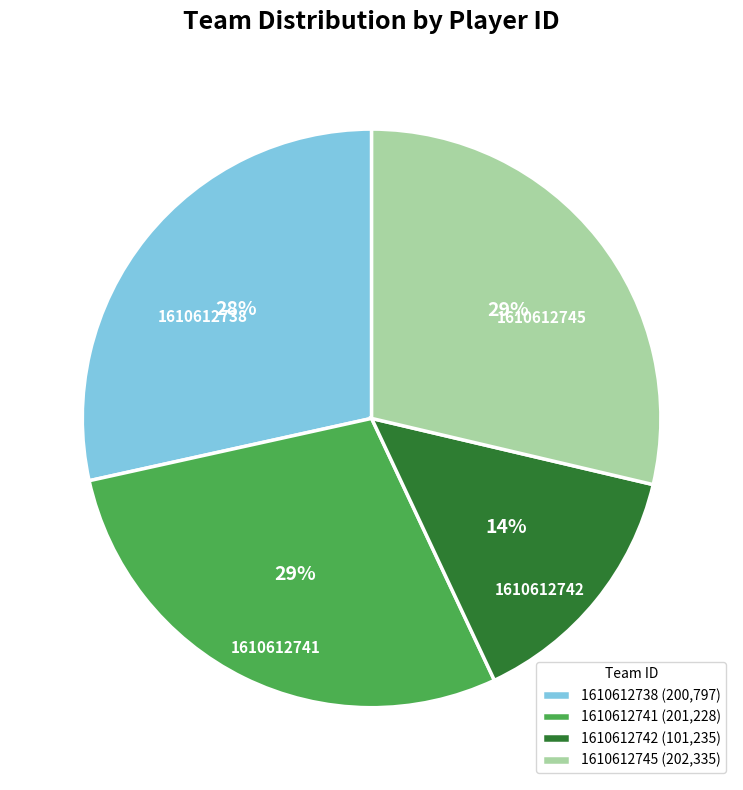

Does 1610612738 account for over 50% of the chart?

No